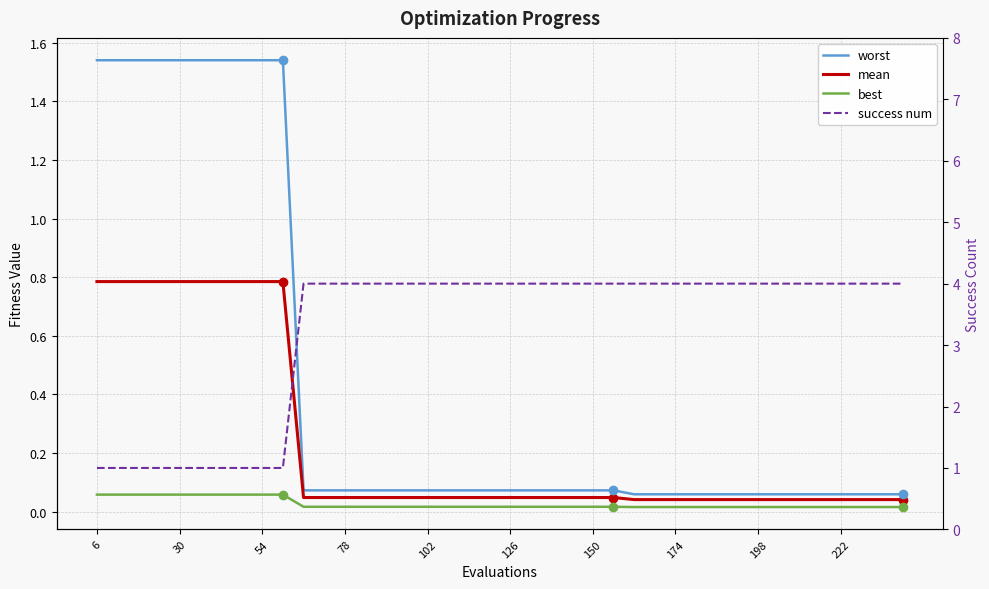

How many lines are shown in the chart?

4